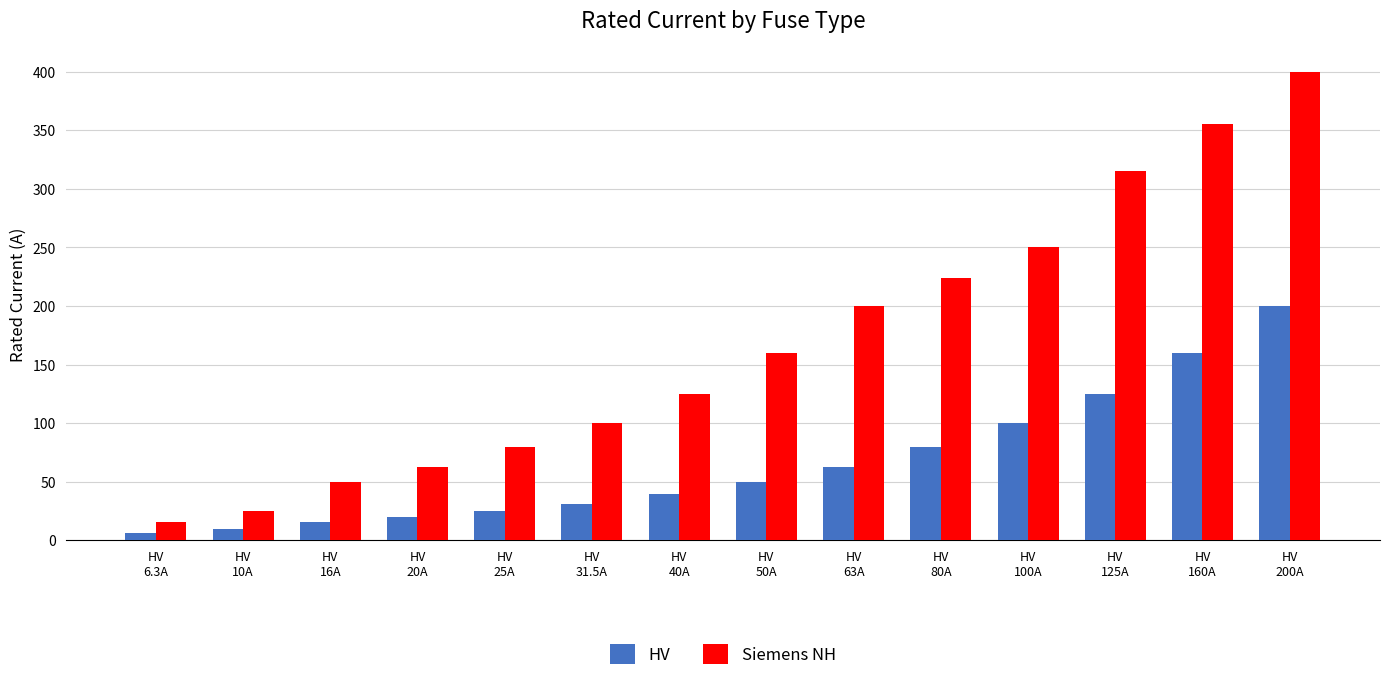

At which category is the sum across all series the highest?

HV
200A